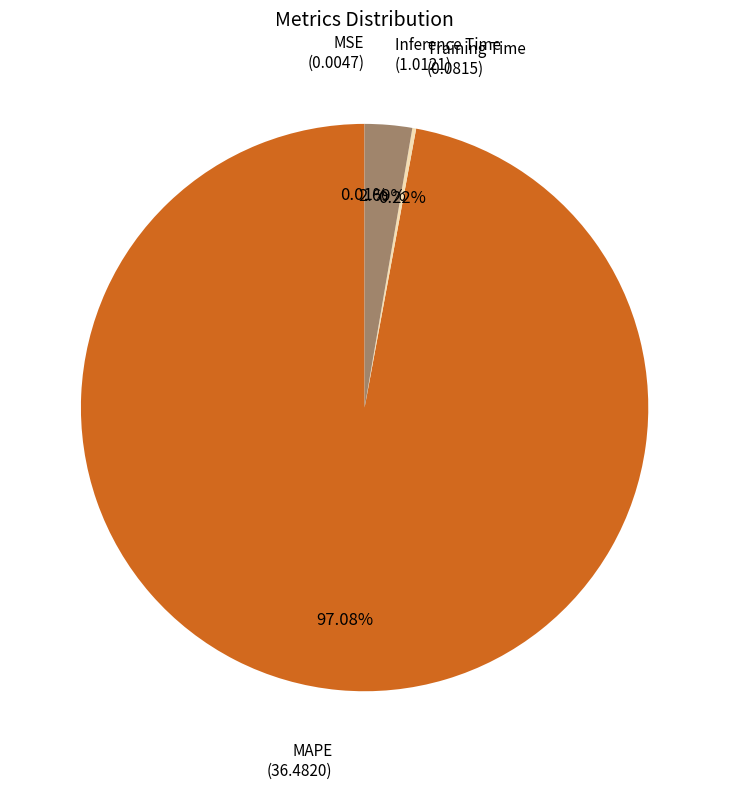

Which has a higher value, MAPE or Inference Time?

MAPE